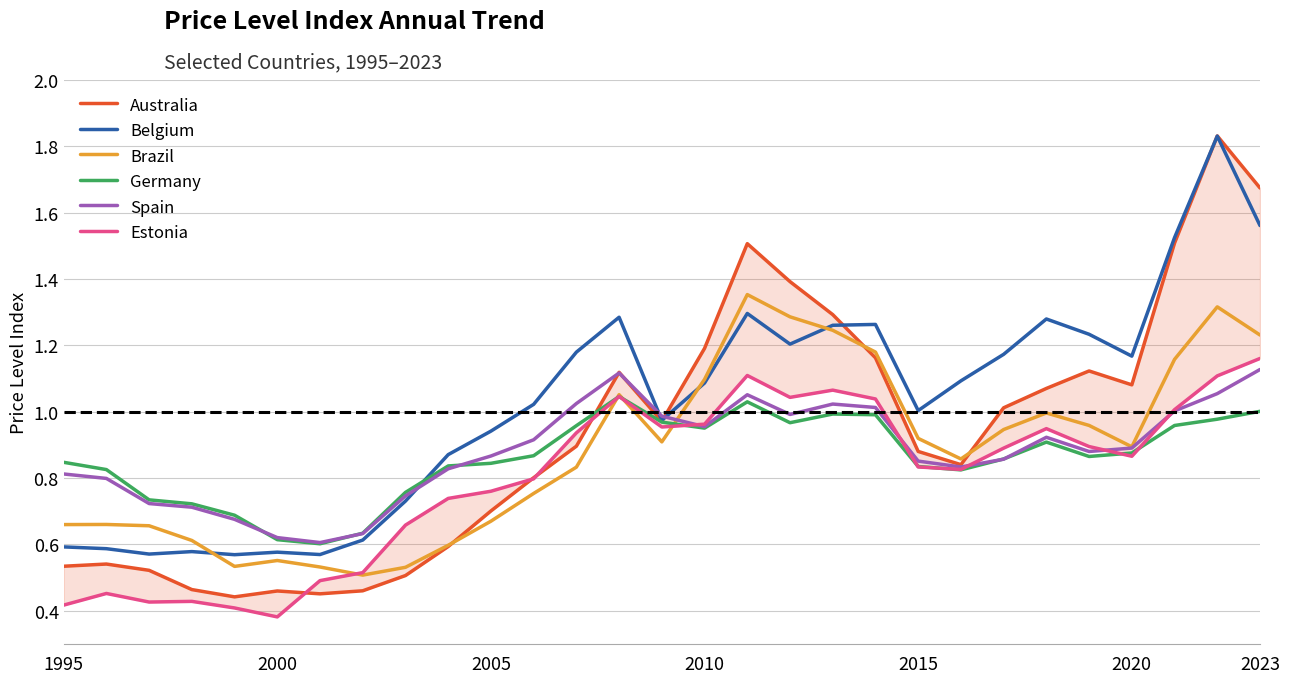

Read the Belgium value at 2005.

0.9